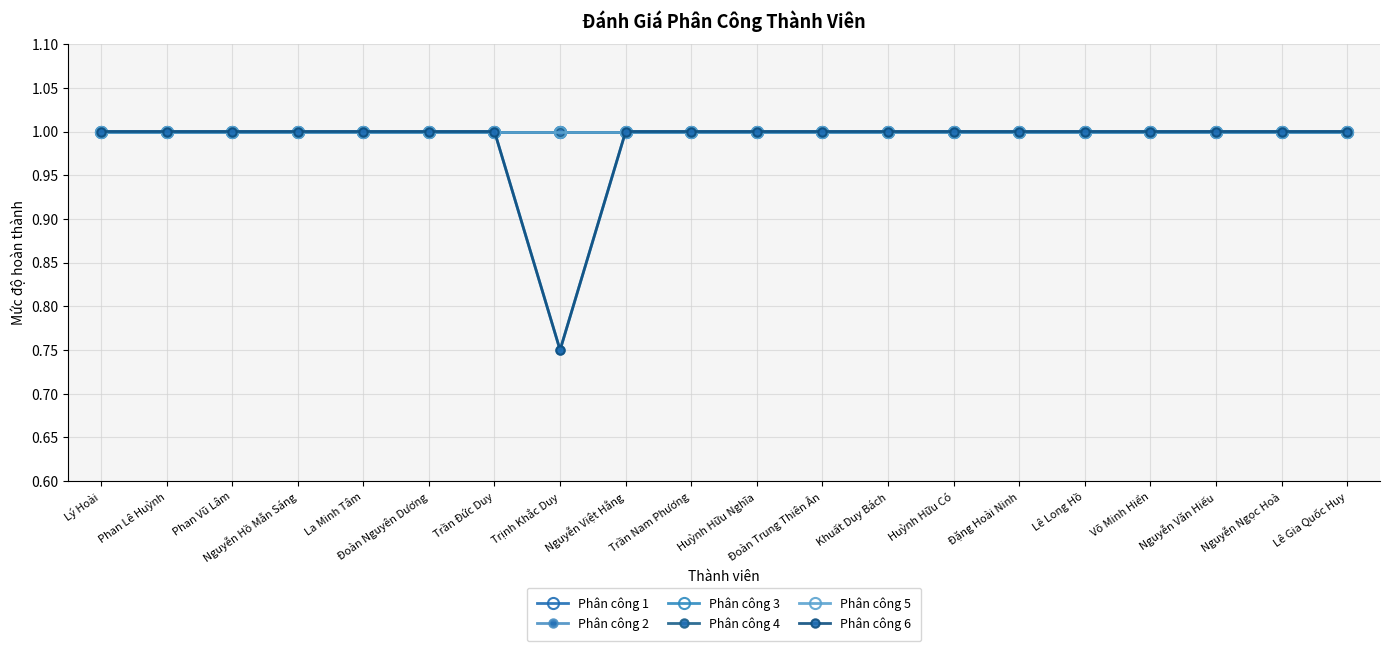

True or false: Phân công 6 and Phân công 2 intersect in this chart.

False